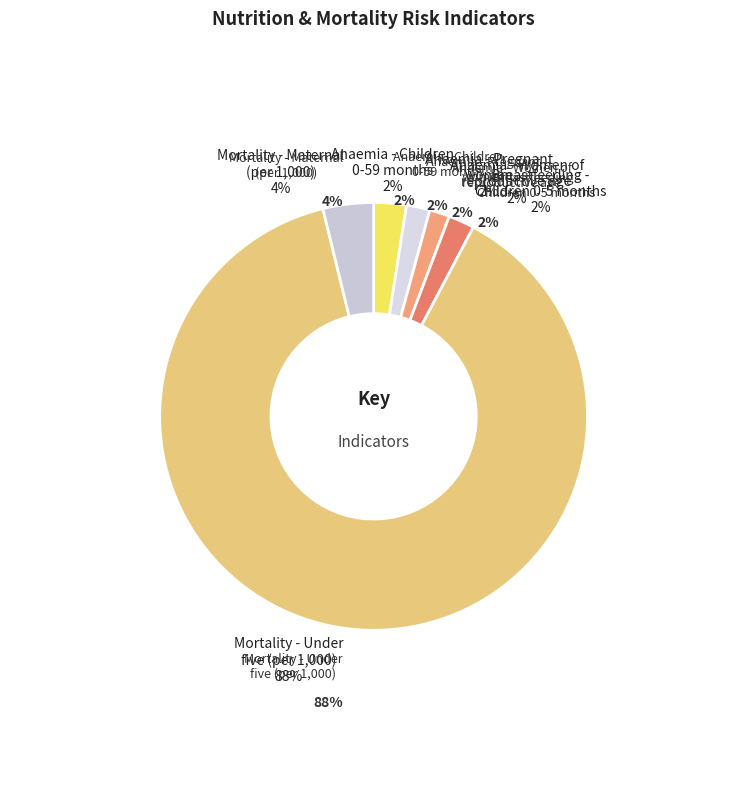

Combined, what portion of the pie is Anaemia - Women of
reproductive age and Anaemia - Pregnant
women?

3.3%